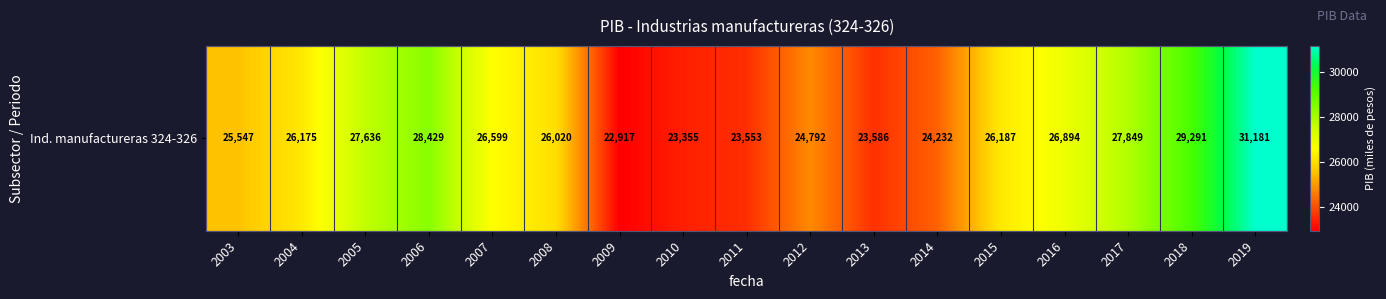

What is the minimum value shown in the chart?

22916.7